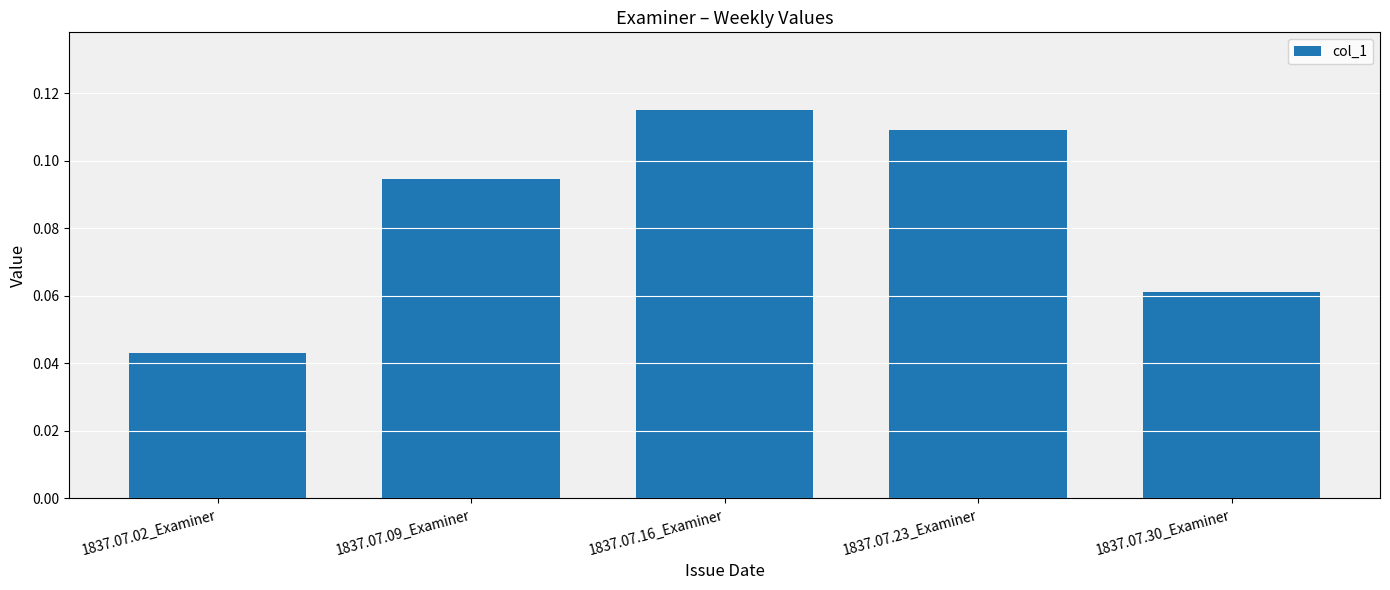

The value at 1837.07.02_Examiner is 0.1. True or false?

False